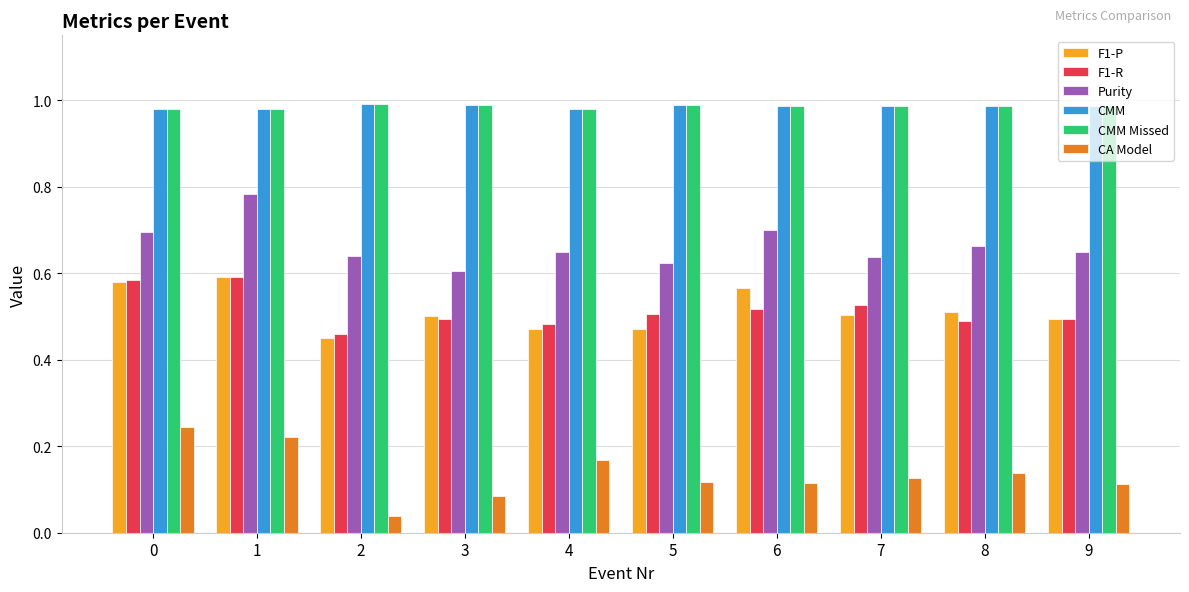

What is the spread (max minus min) of values at 5?

0.9